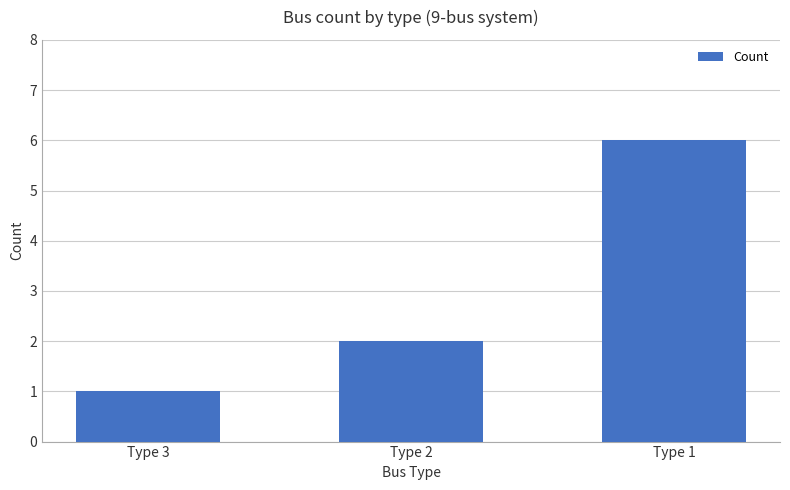

Reading left to right, extract all data points from this chart.

1	2	6